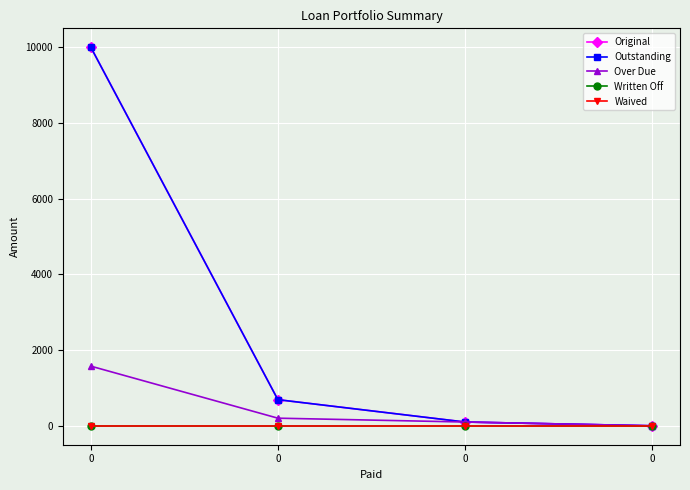

The value of Original at 0 is 690.3. True or false?

True